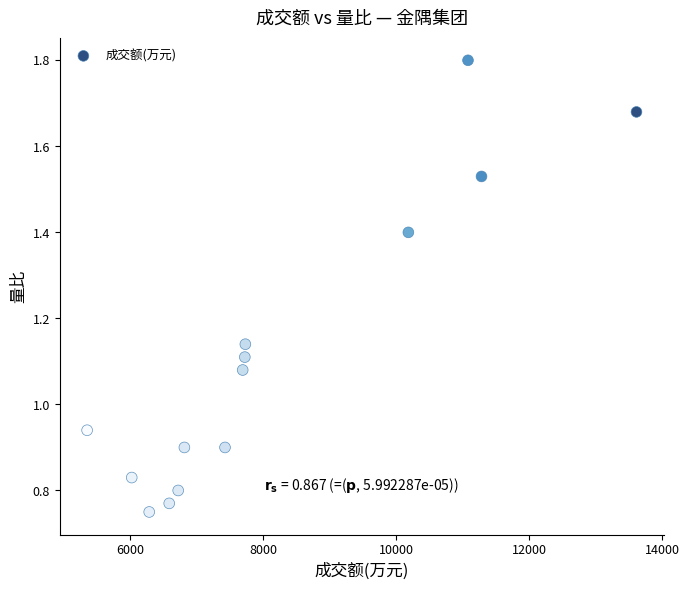

What is the range of X values (max minus min)?

8263.0